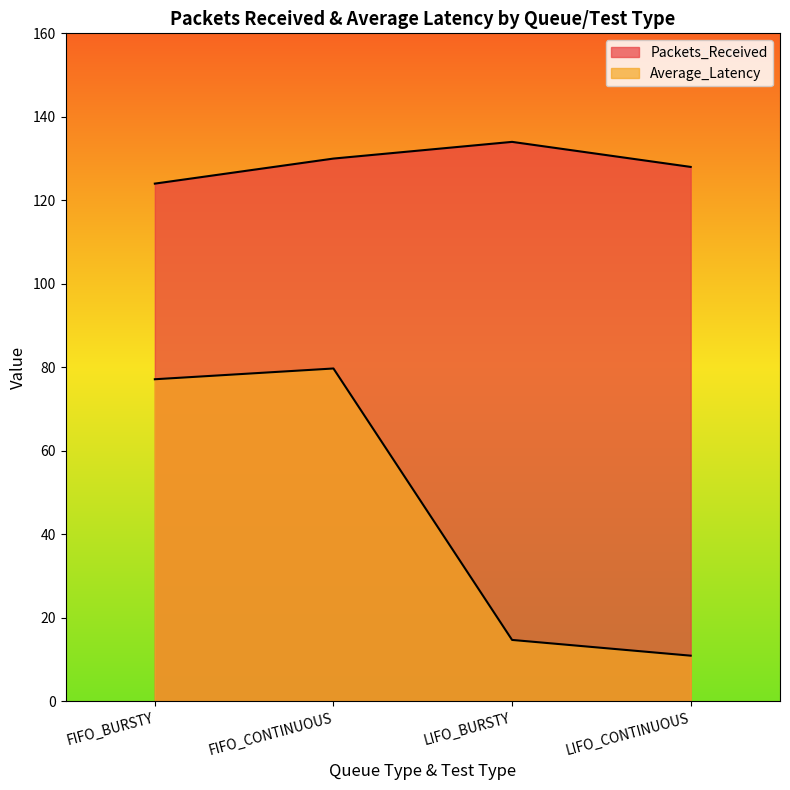

At which label does Average_Latency reach its peak?

FIFO_CONTINUOUS